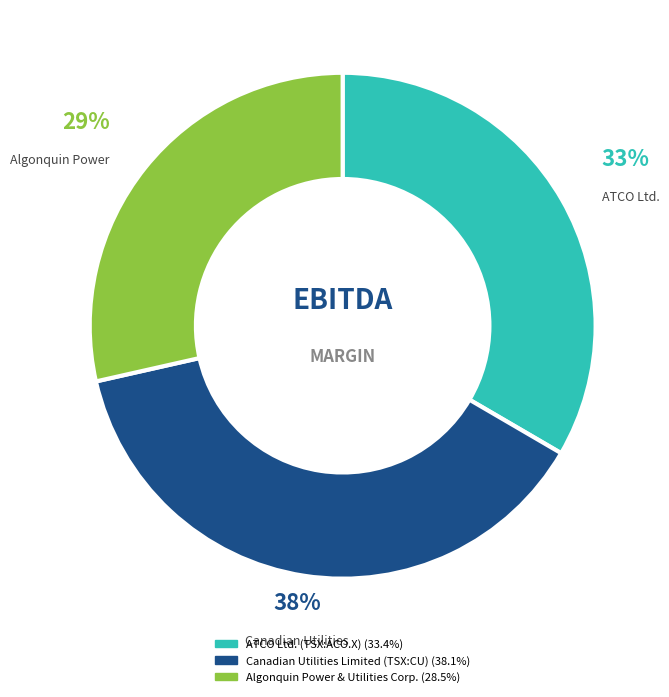

Does Canadian Utilities Limited (TSX:CU) represent more than half of the total?

No